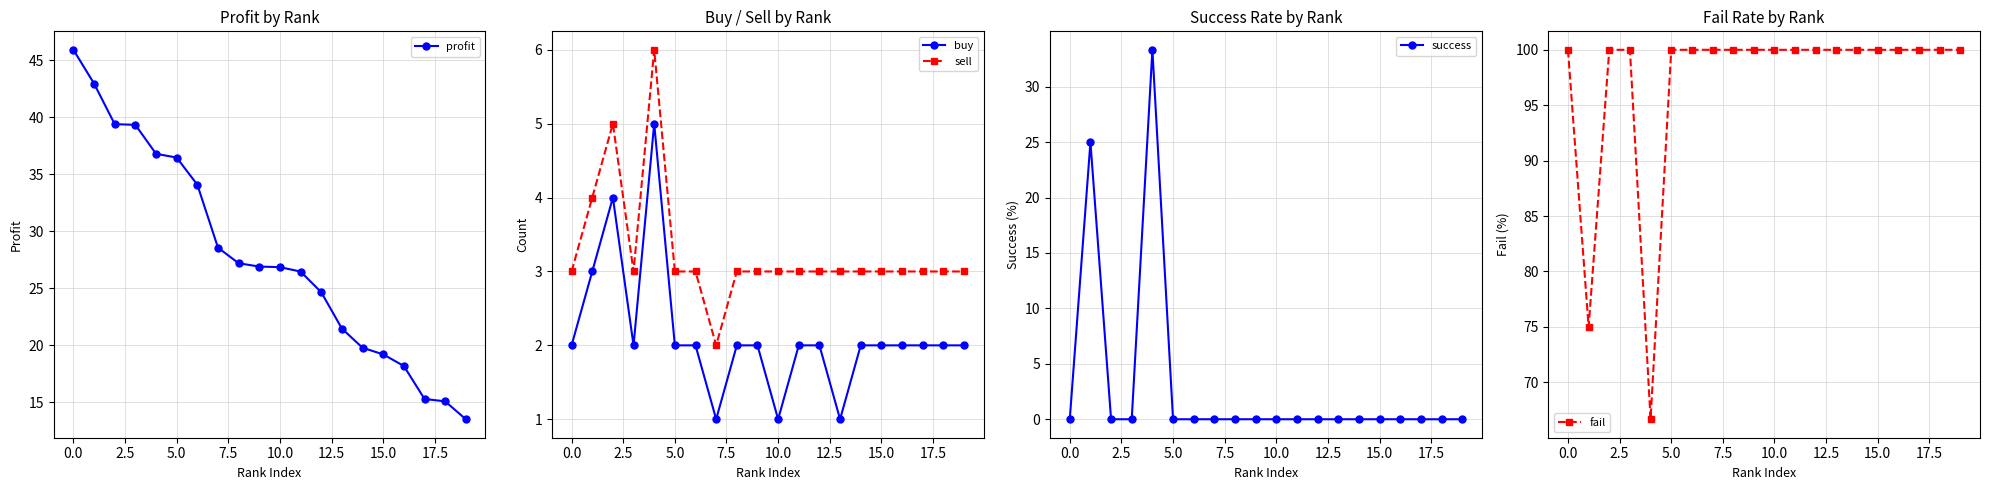

Is the value of sell at 13 greater than the value of fail at 16?

No